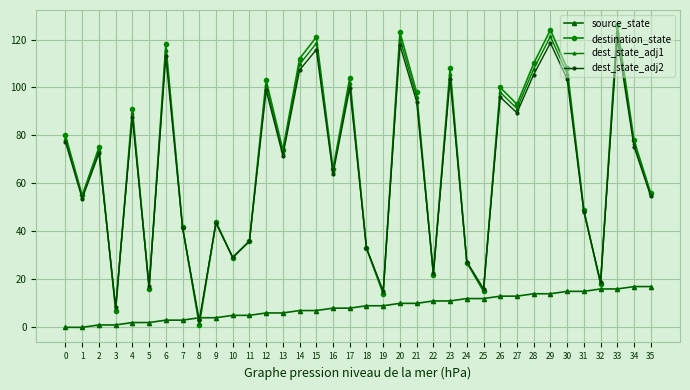

What is the value of the source_state point at the 27th from the left?

13.0